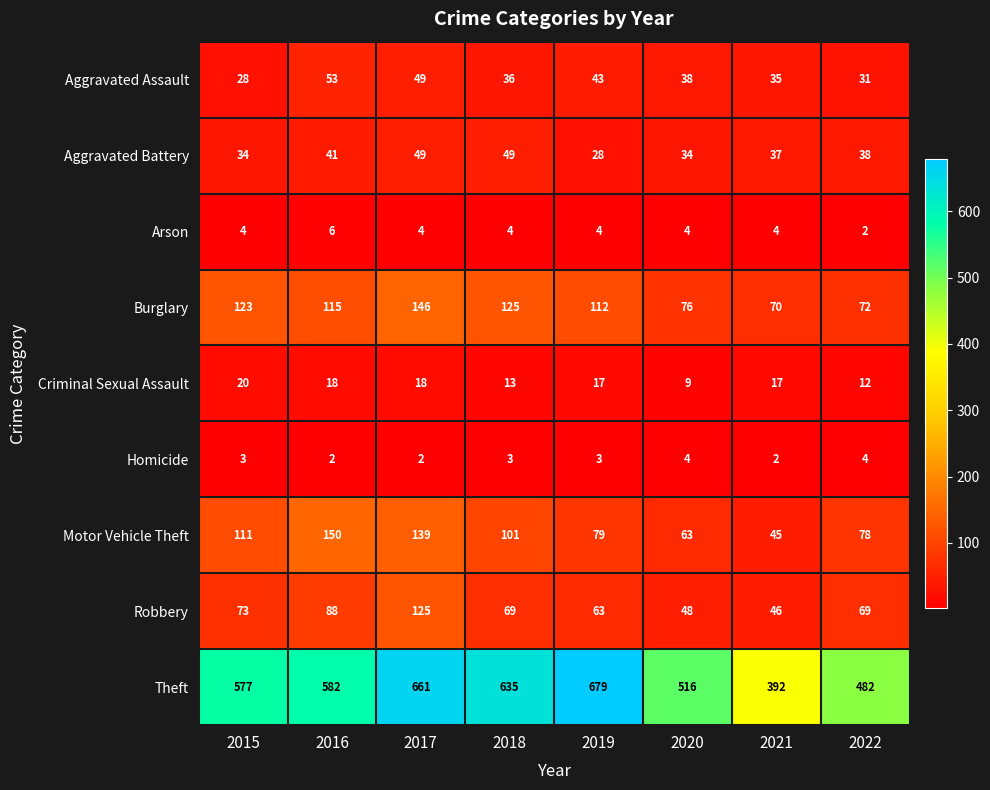

What is the smallest value displayed?

2